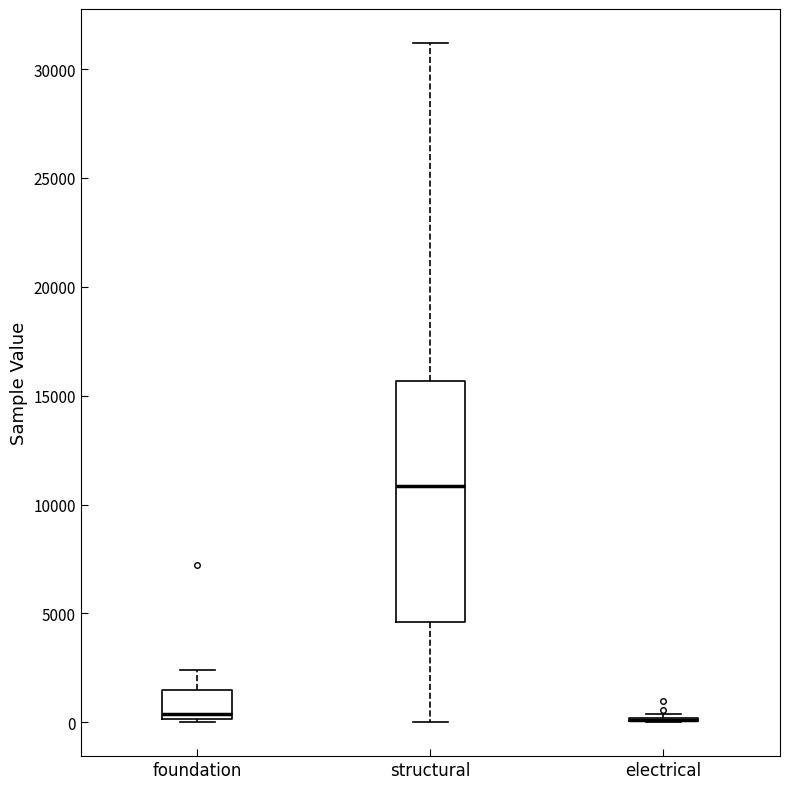

Reading left to right, read every box against the y-axis: the position of its median line, the range the box covers, and the ends of its whiskers. The values are not printed on the chart, so give them approximately, as read against the axis.

foundation: median 500, box 0 to 1500, whiskers 0 to 2500
structural: median 11000, box 4500 to 15500, whiskers 0 to 31000
electrical: box collapsed to a line at 0, whiskers 0 to 500